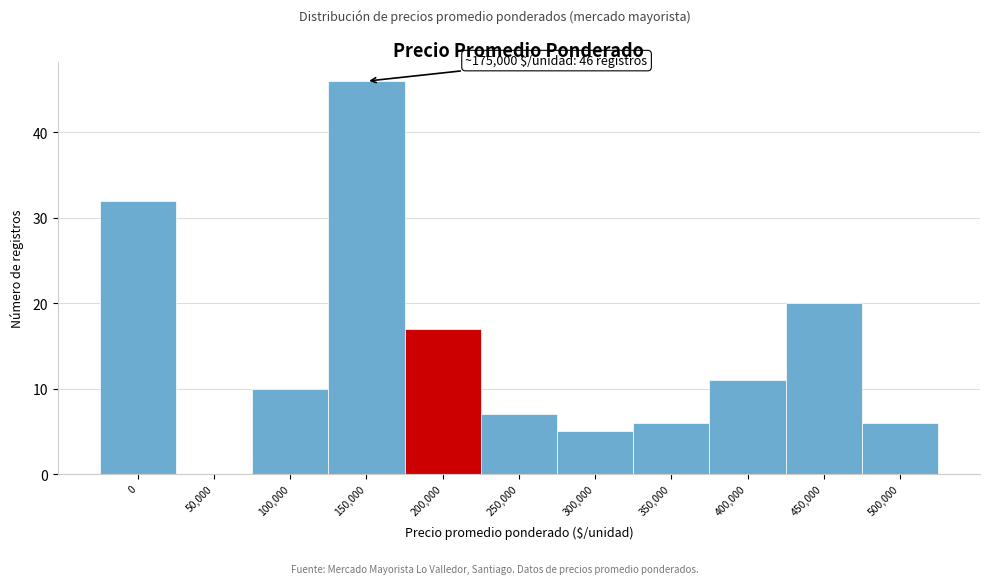

Reading right to left, list all the values displayed in this chart.

500,000=6	450,000=20	400,000=11	350,000=6	300,000=5	250,000=7	200,000=17	150,000=46	100,000=10	50,000=0	0=32